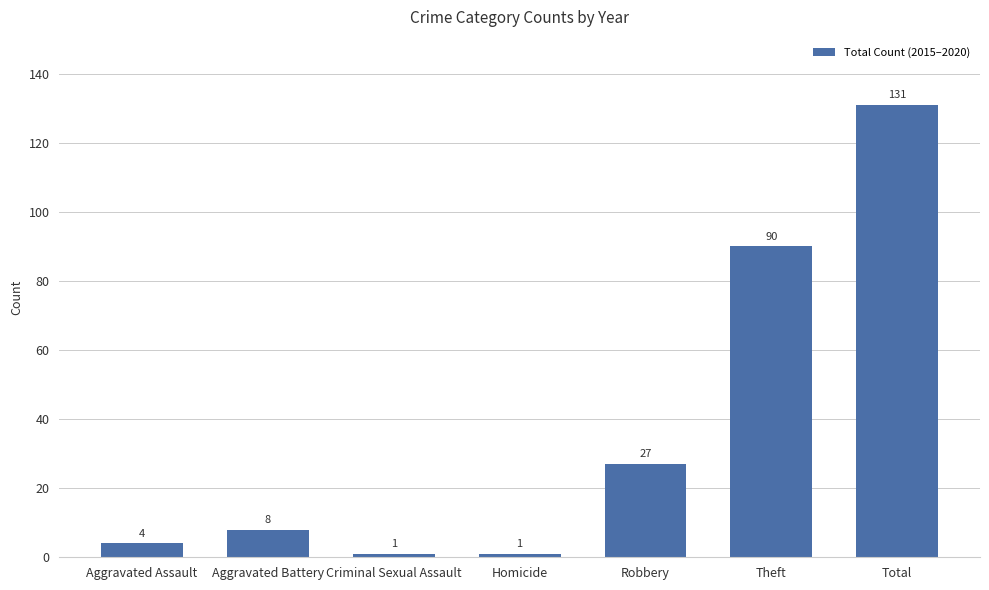

Is it true that the value at Theft is 90?

True